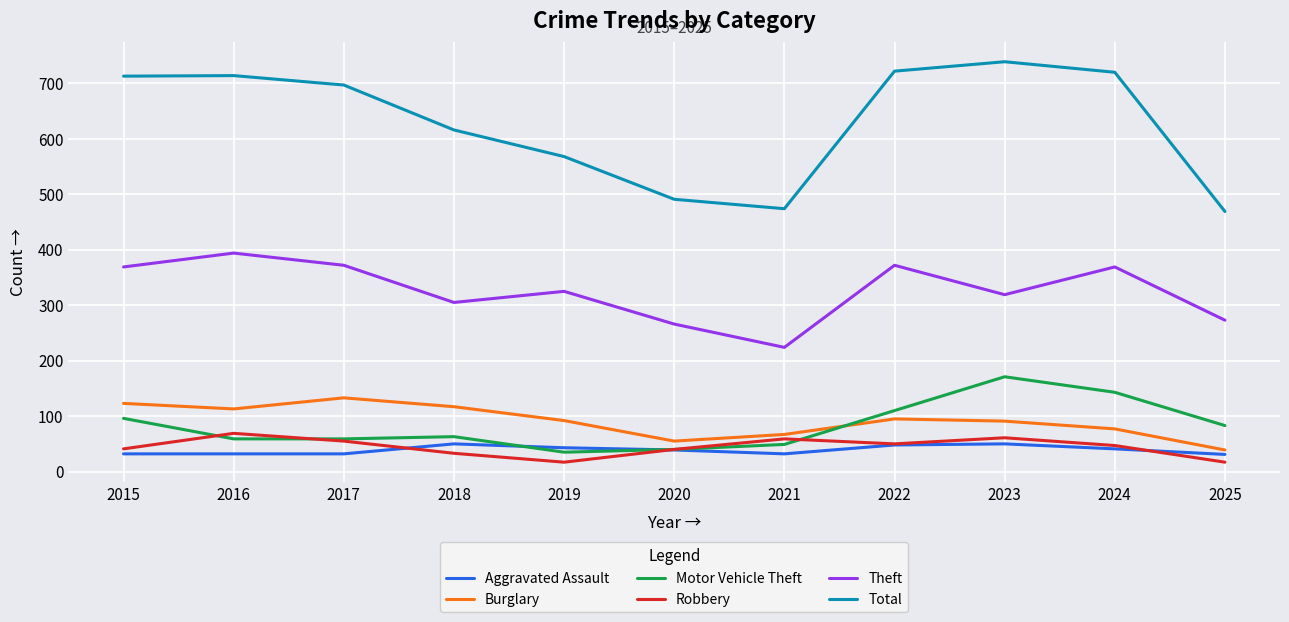

What are all the series names shown in the legend?

Aggravated Assault, Burglary, Motor Vehicle Theft, Robbery, Theft, Total